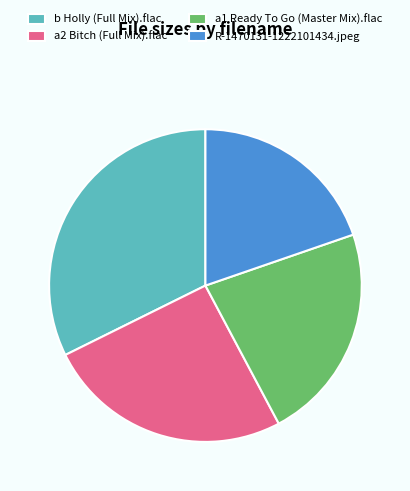

Which has a higher value, a1 Ready To Go (Master Mix).flac or a2 Bitch (Full Mix).flac?

a2 Bitch (Full Mix).flac